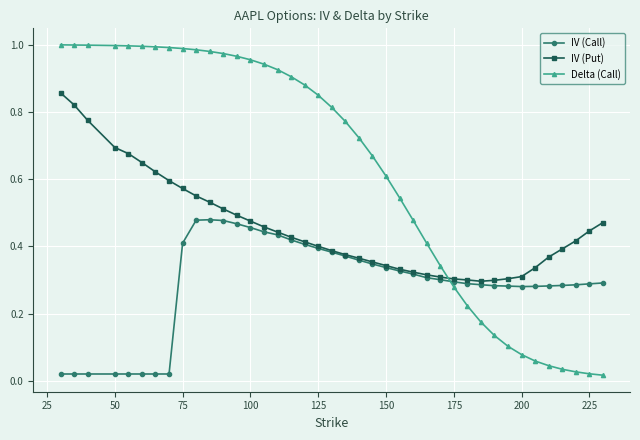

Rank the series by their average value, from highest to lowest.

Delta (Call), IV (Put), IV (Call)